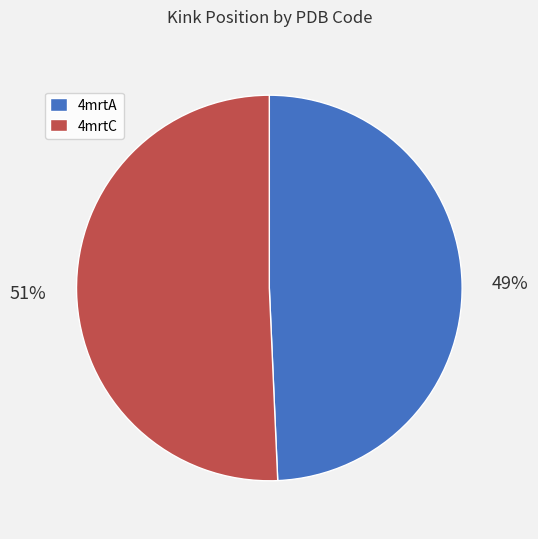

Combined, do 4mrtC and 4mrtA account for over 50%?

Yes